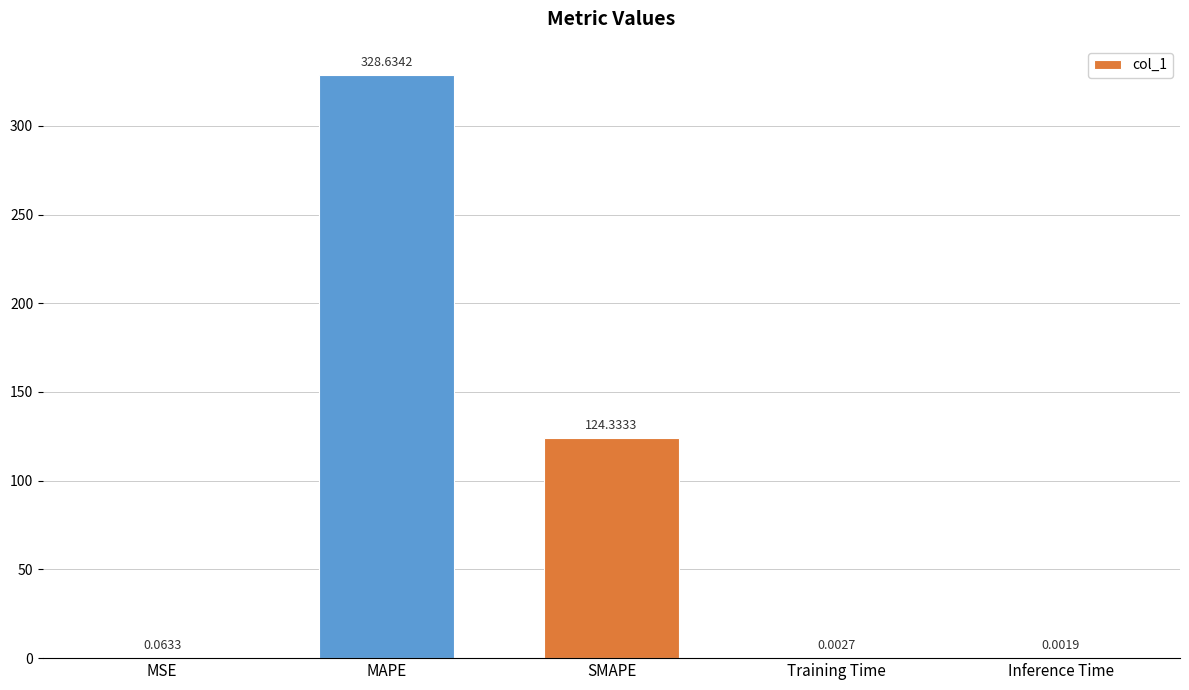

How many categories are shown in the chart?

5